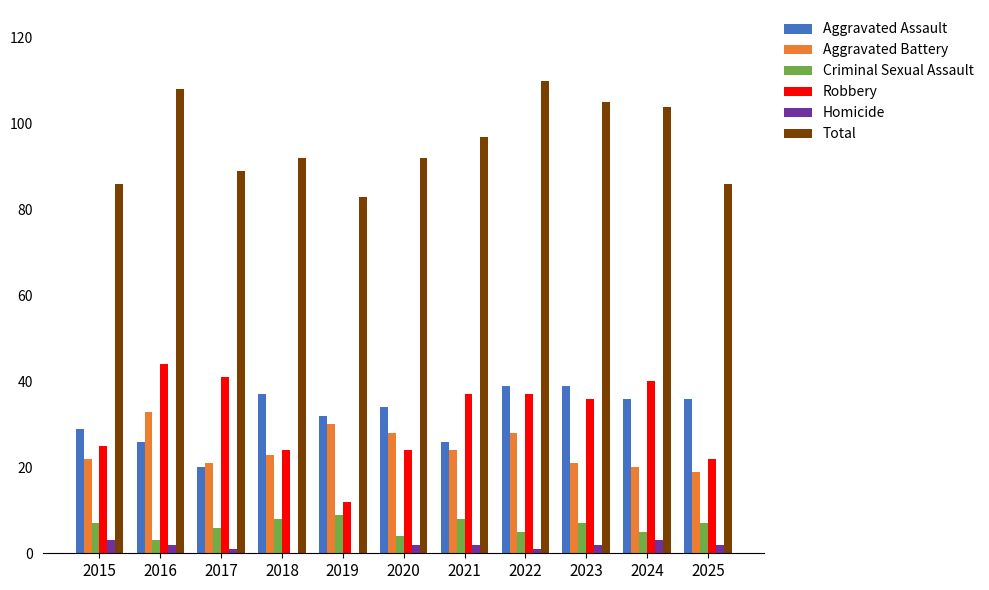

What is the total value across all series at 2019?

166